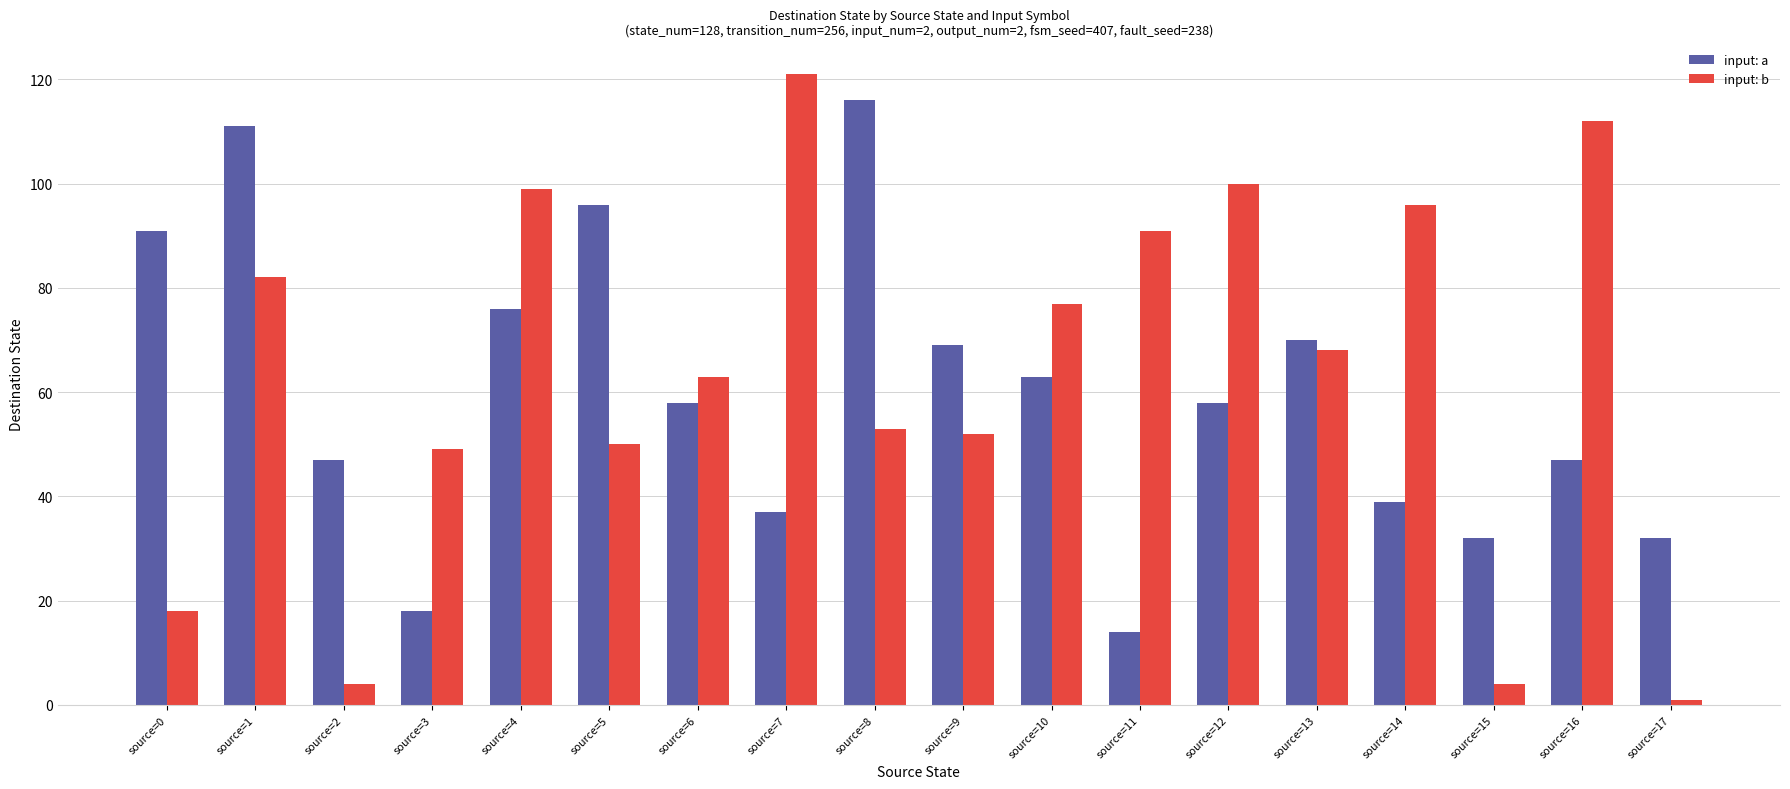

Rank the series at source=0 from highest to lowest value.

input: a, input: b